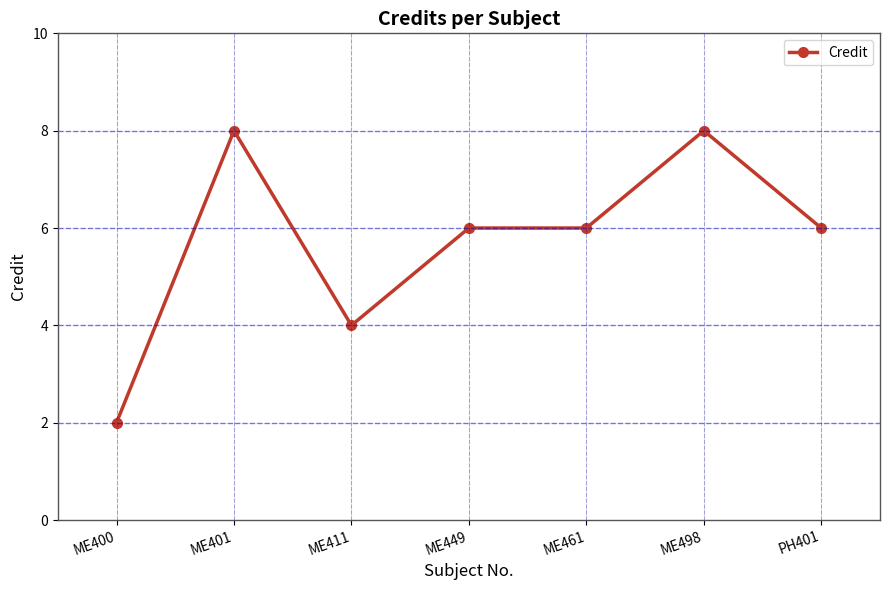

Approximately how many times larger is the value at ME461 compared to ME400?

3.0